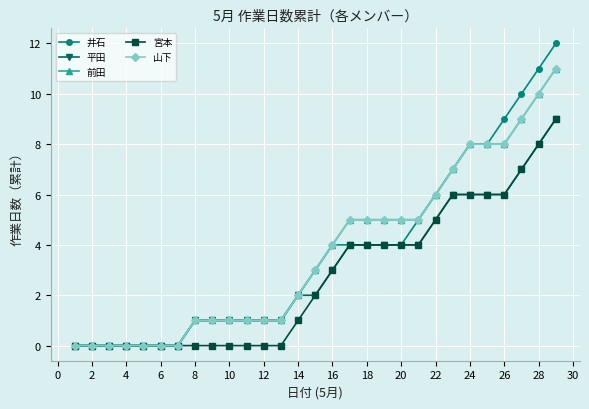

Is this an area chart (filled region under the line)?

No